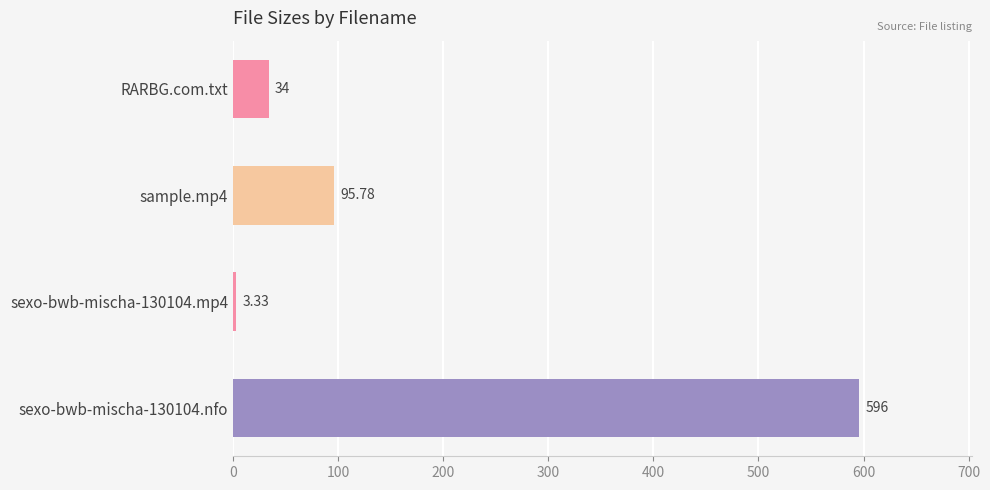

List the labels in order of value, largest first.

sexo-bwb-mischa-130104.nfo, sample.mp4, RARBG.com.txt, sexo-bwb-mischa-130104.mp4